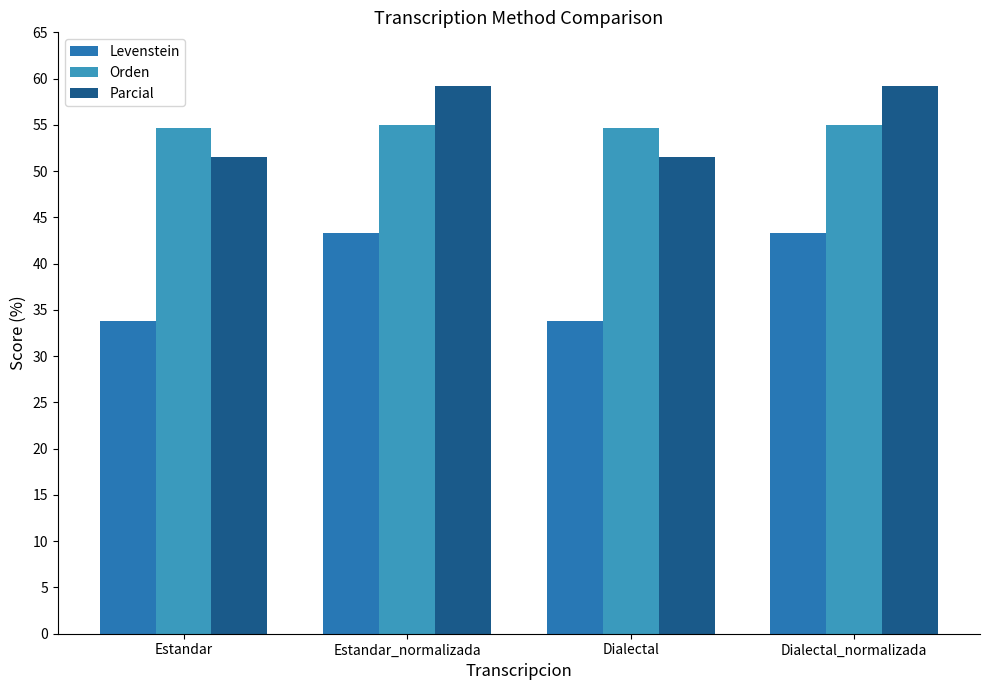

Reading left to right, extract all data points from this chart.

Levenstein: Estandar=33.8	Estandar_normalizada=43.4	Dialectal=33.8	Dialectal_normalizada=43.4
Orden: Estandar=54.7	Estandar_normalizada=55.0	Dialectal=54.7	Dialectal_normalizada=55.0
Parcial: Estandar=51.5	Estandar_normalizada=59.2	Dialectal=51.5	Dialectal_normalizada=59.2